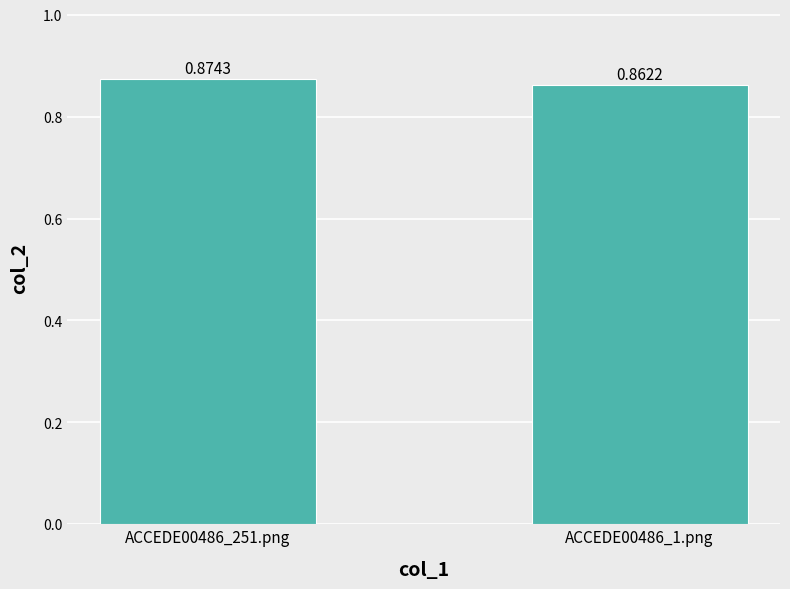

List the labels in order of value, smallest first.

ACCEDE00486_1.png, ACCEDE00486_251.png